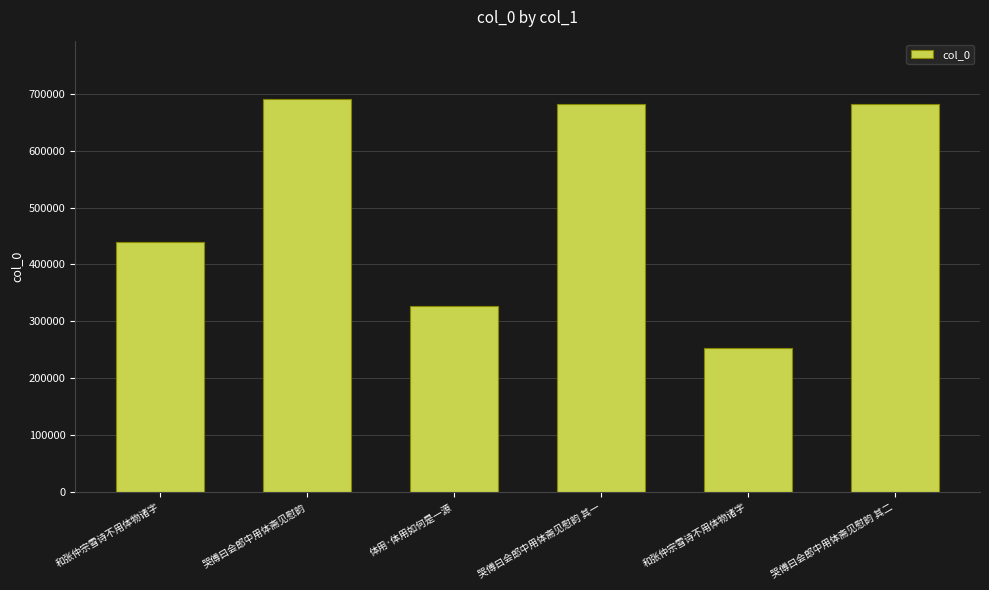

What is the change in value from 和张仲宗雪诗不用体物诸字 to 哭傅曰会郎中用体斋见慰韵 其二?

+427947